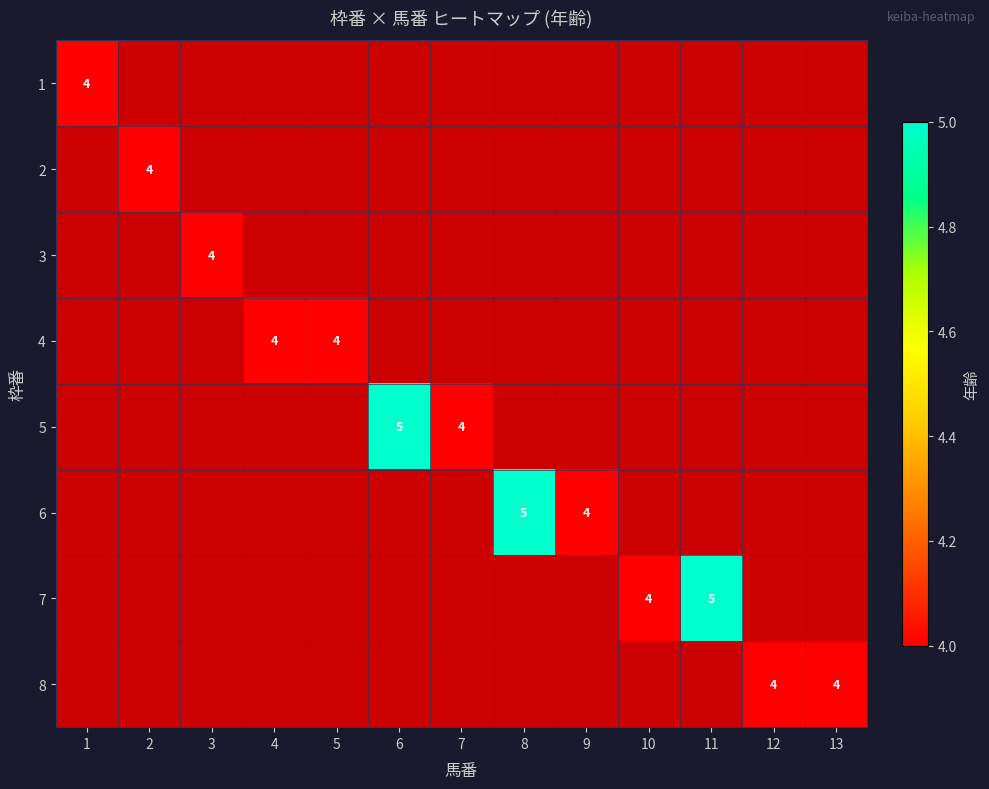

True or false: 7 has a value of 8 at 11.

False